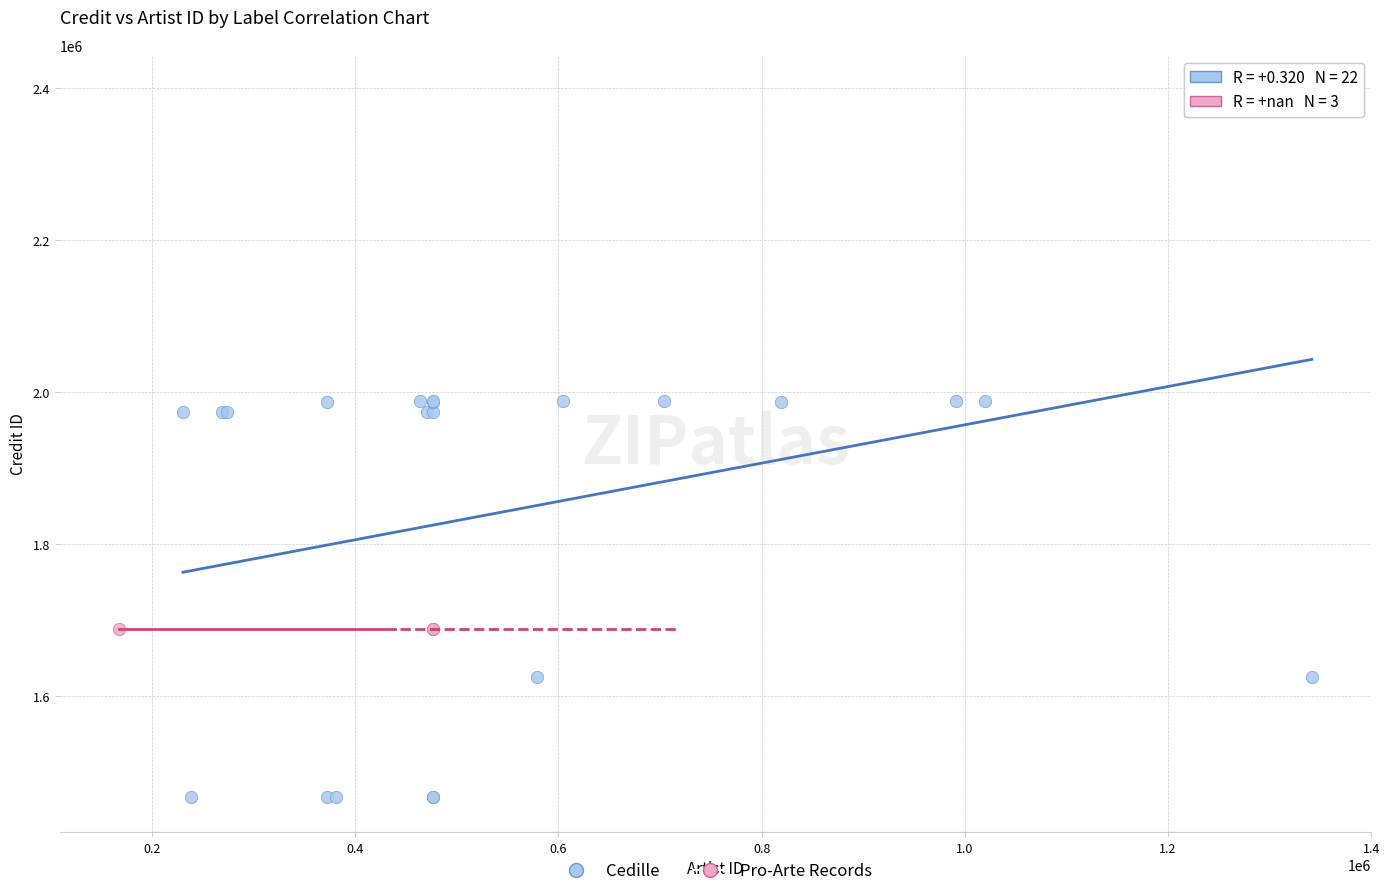

Which series contains the highest Y value?

Cedille